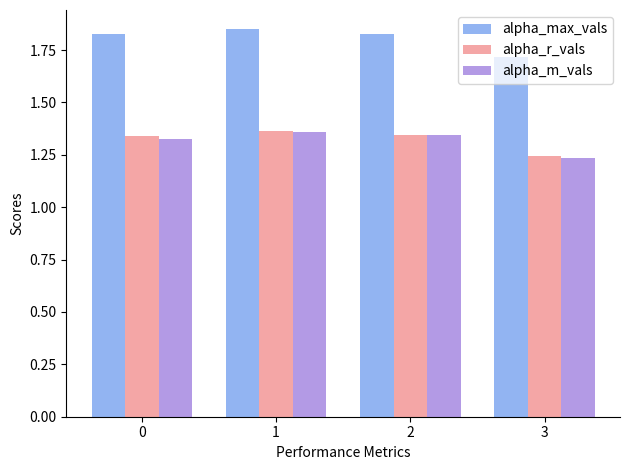

Are the bars grouped side by side (vs. stacked)?

Yes